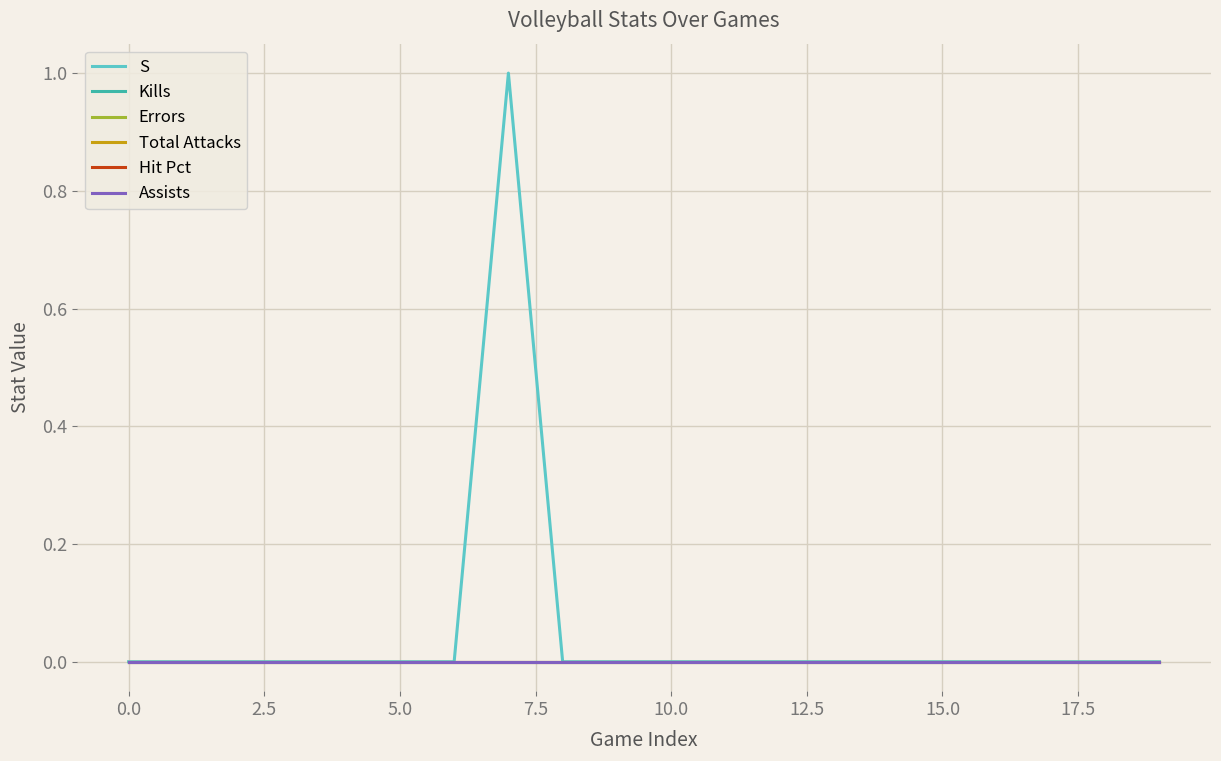

Is this an area chart (filled region under the line)?

No